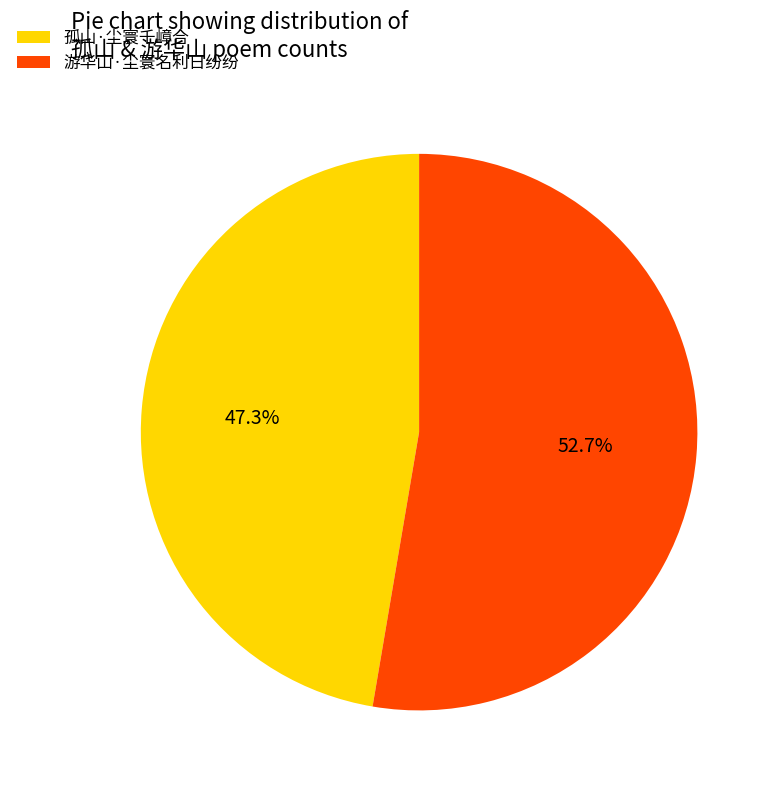

Between 游华山·尘寰名利日纷纷 and 孤山·尘寰千嶂合, which is larger?

游华山·尘寰名利日纷纷